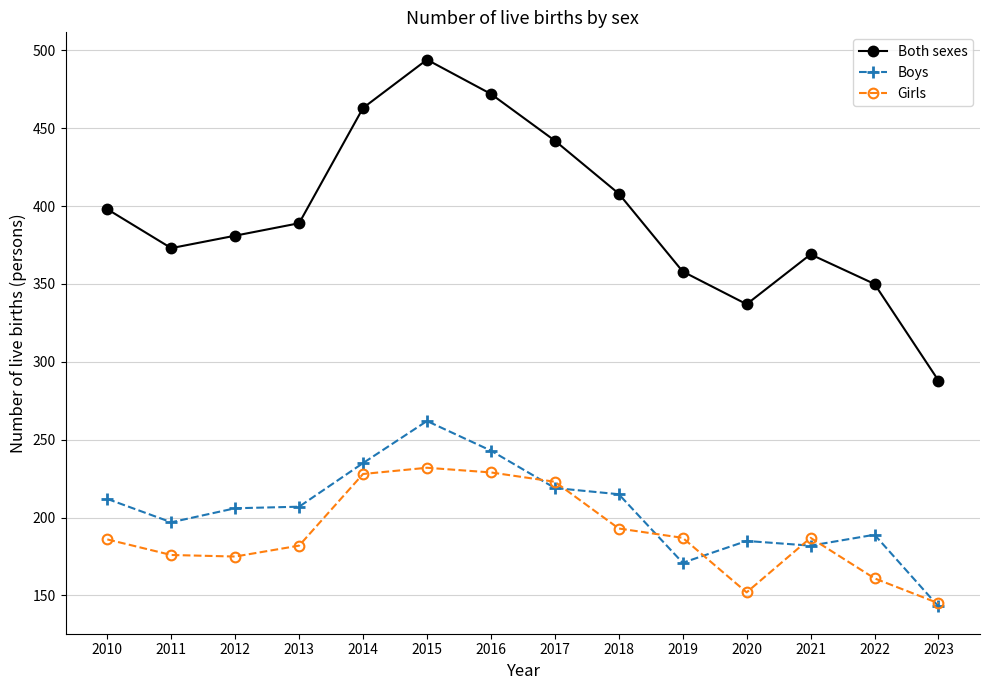

At 2020, list the series in order from largest to smallest.

Both sexes, Boys, Girls